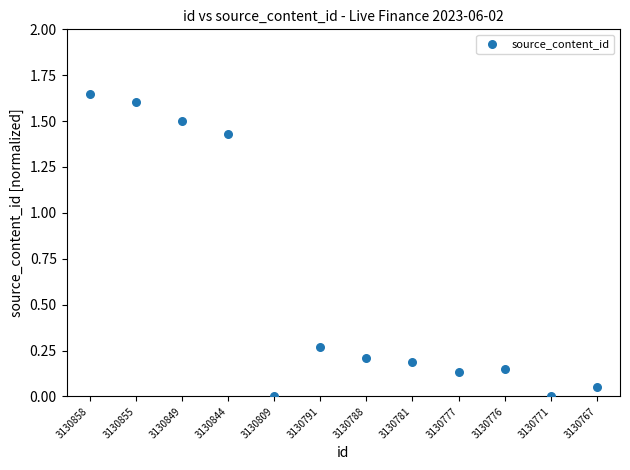

What is the average Y value?

0.6